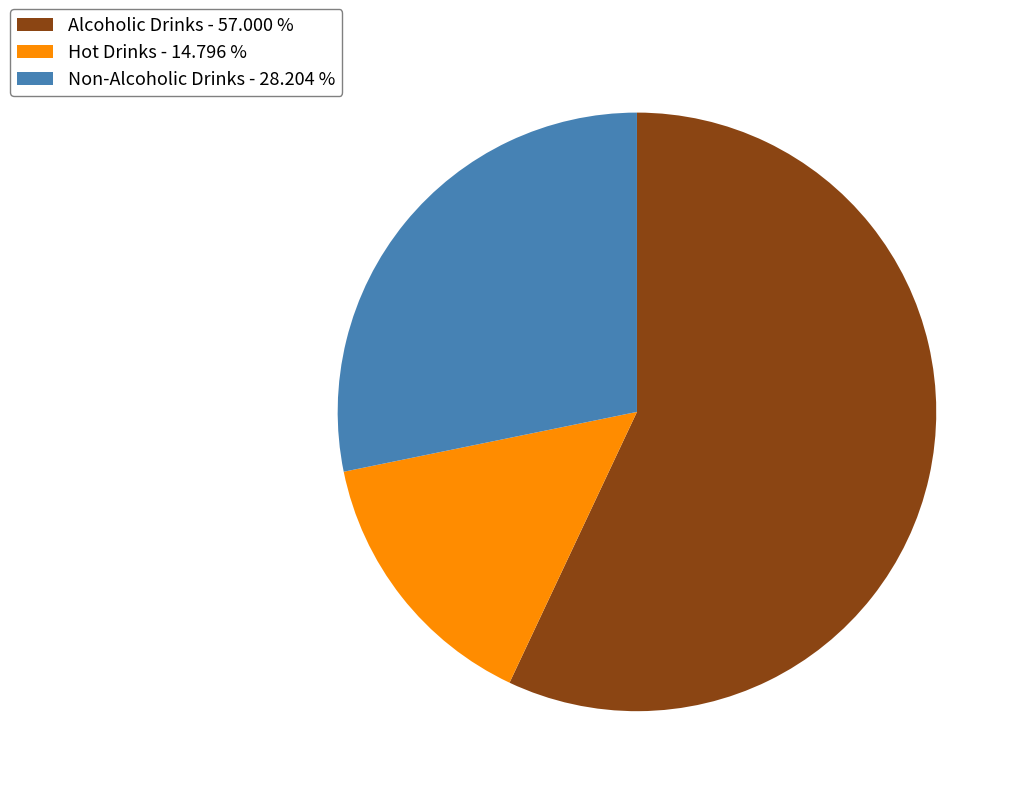

How many slices are in this pie chart?

3